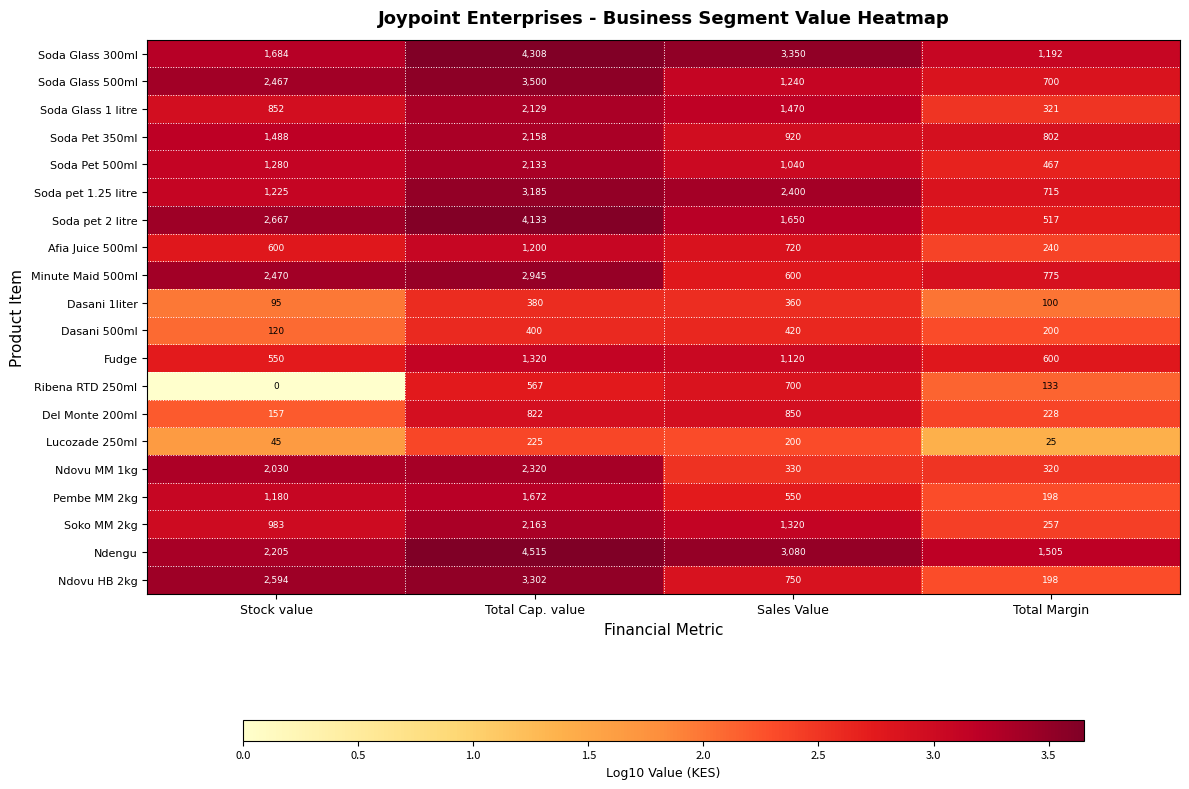

How many Soda Glass 1 litre values are between 852 and 2129?

3